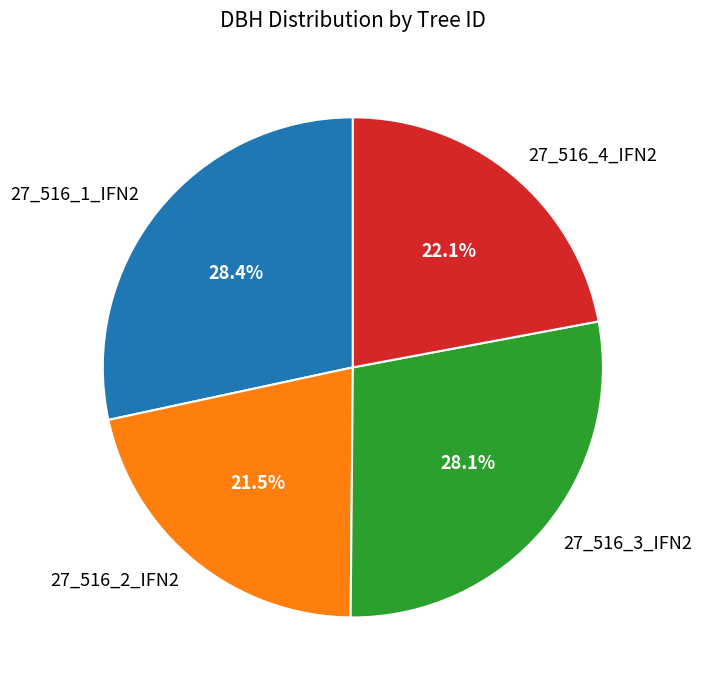

Is 27_516_3_IFN2 the majority of the pie?

No